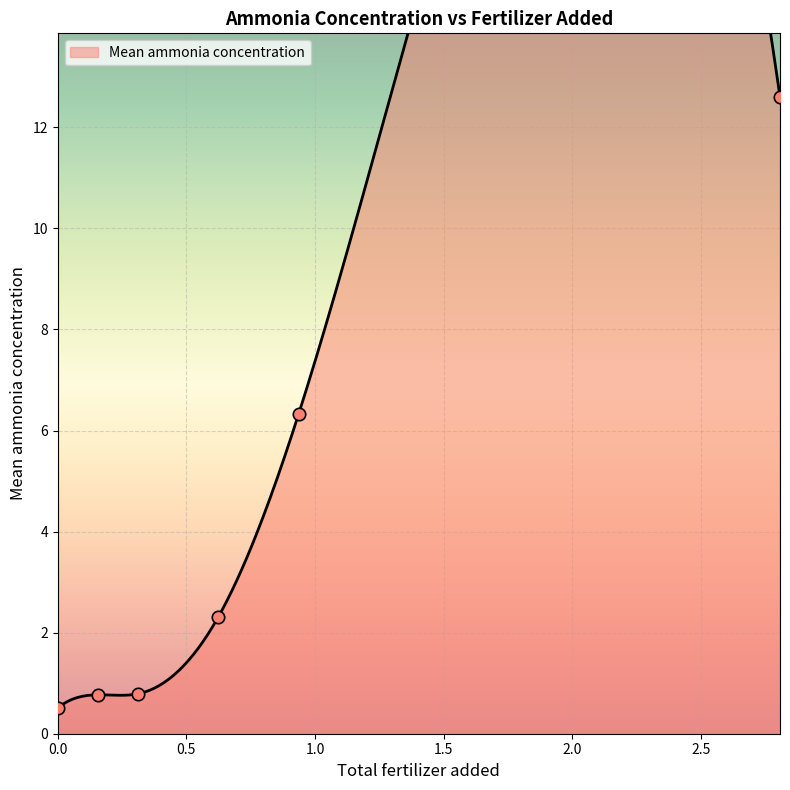

Between 0.312 and 2.808, which is larger?

2.808